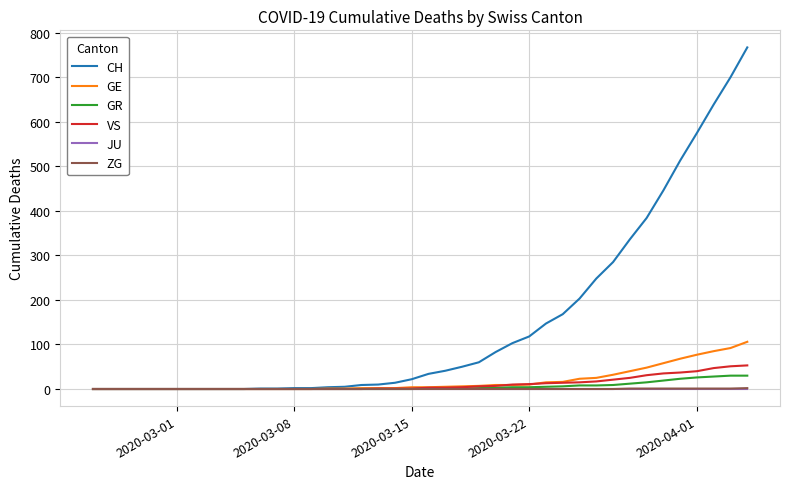

Is this an area chart (filled region under the line)?

No